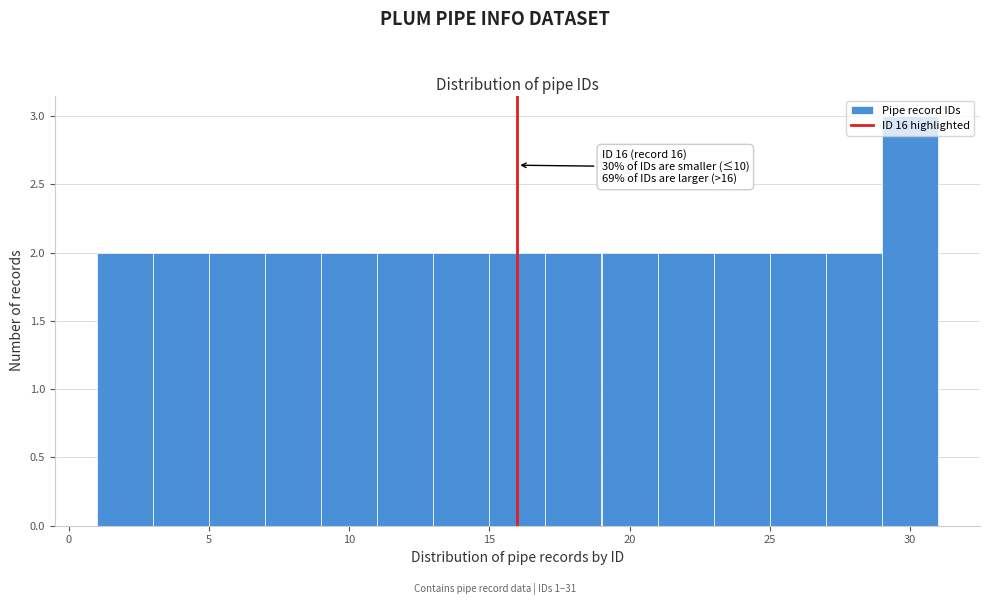

Which range on the x-axis has the tallest bar?

29 to 31